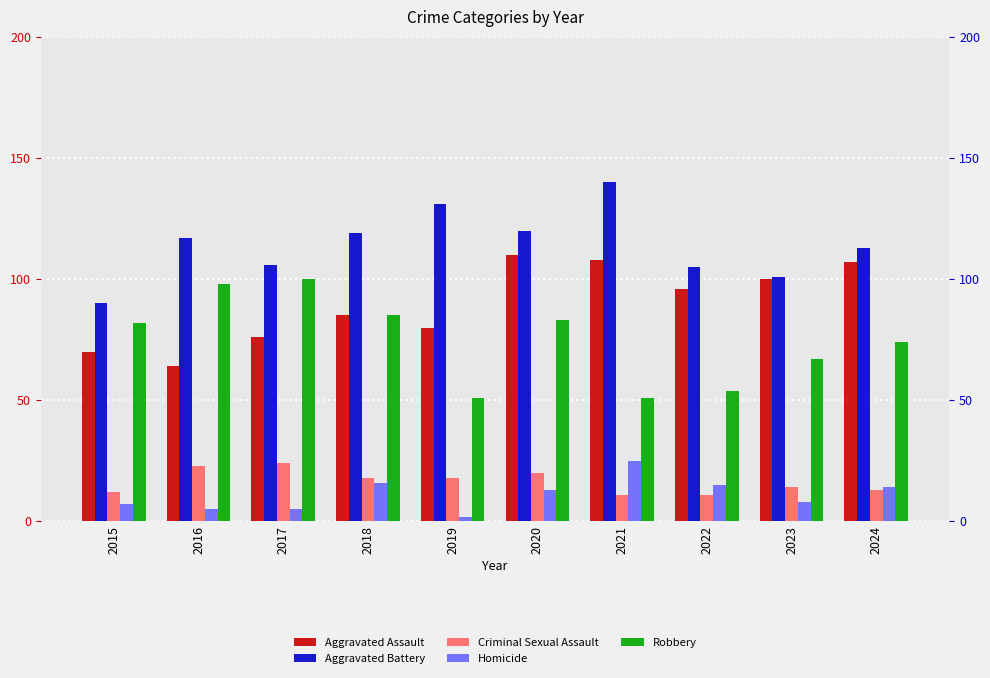

What is the difference between the second highest and second lowest values in the Aggravated Assault series?

38